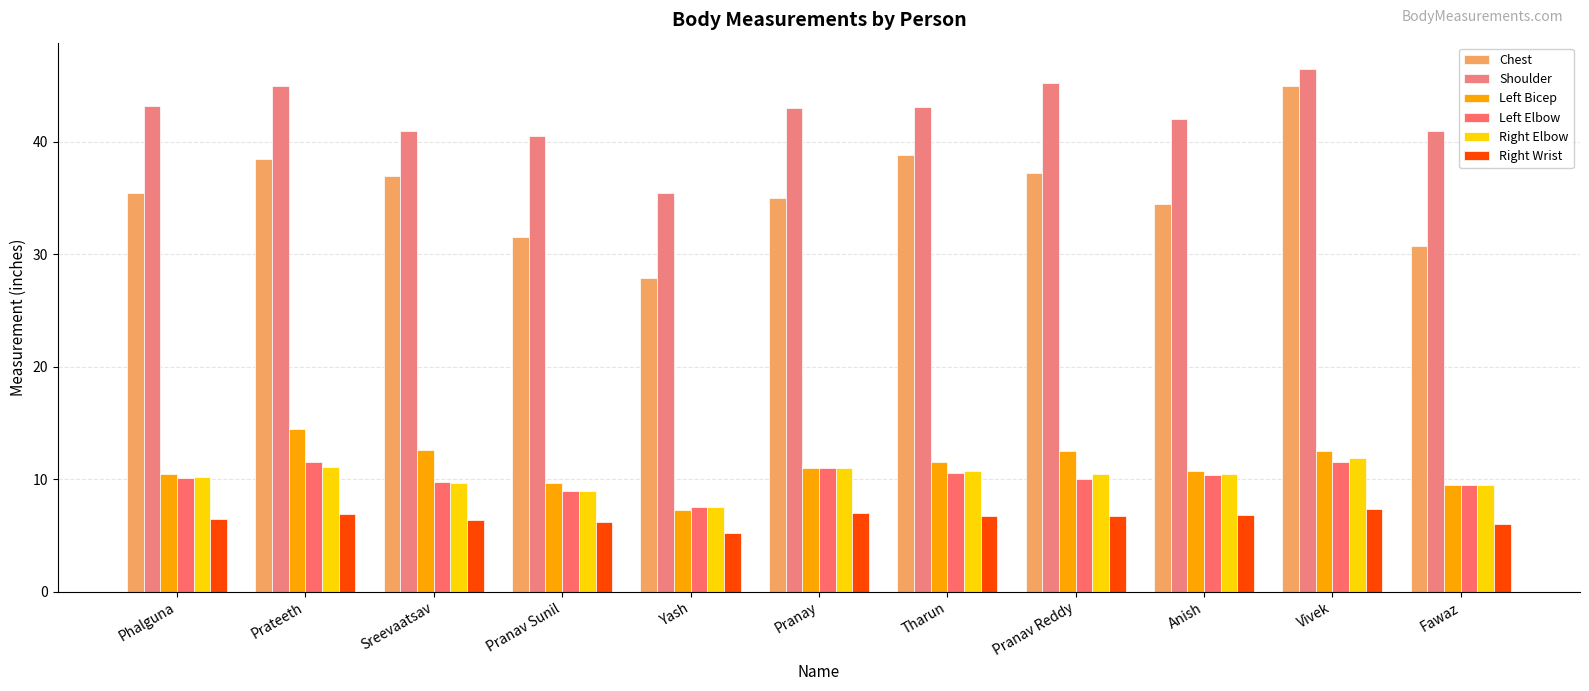

Is it true that Right Wrist equals 1.8 at Yash?

False